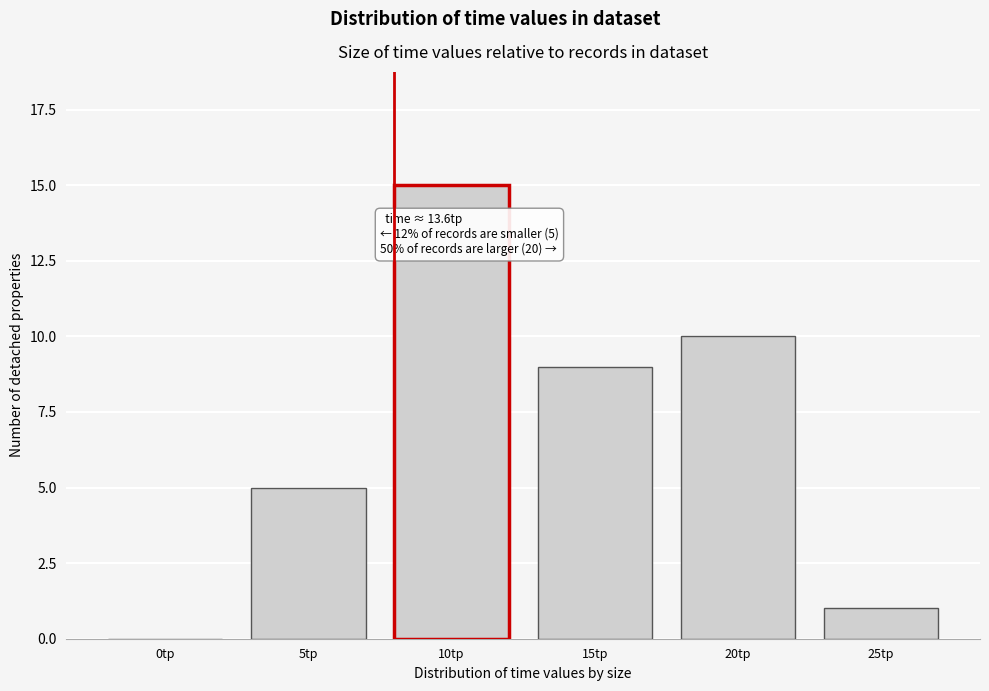

Reading left to right, transcribe all the data shown in this chart.

0tp=0	5tp=5	10tp=15	15tp=9	20tp=10	25tp=1